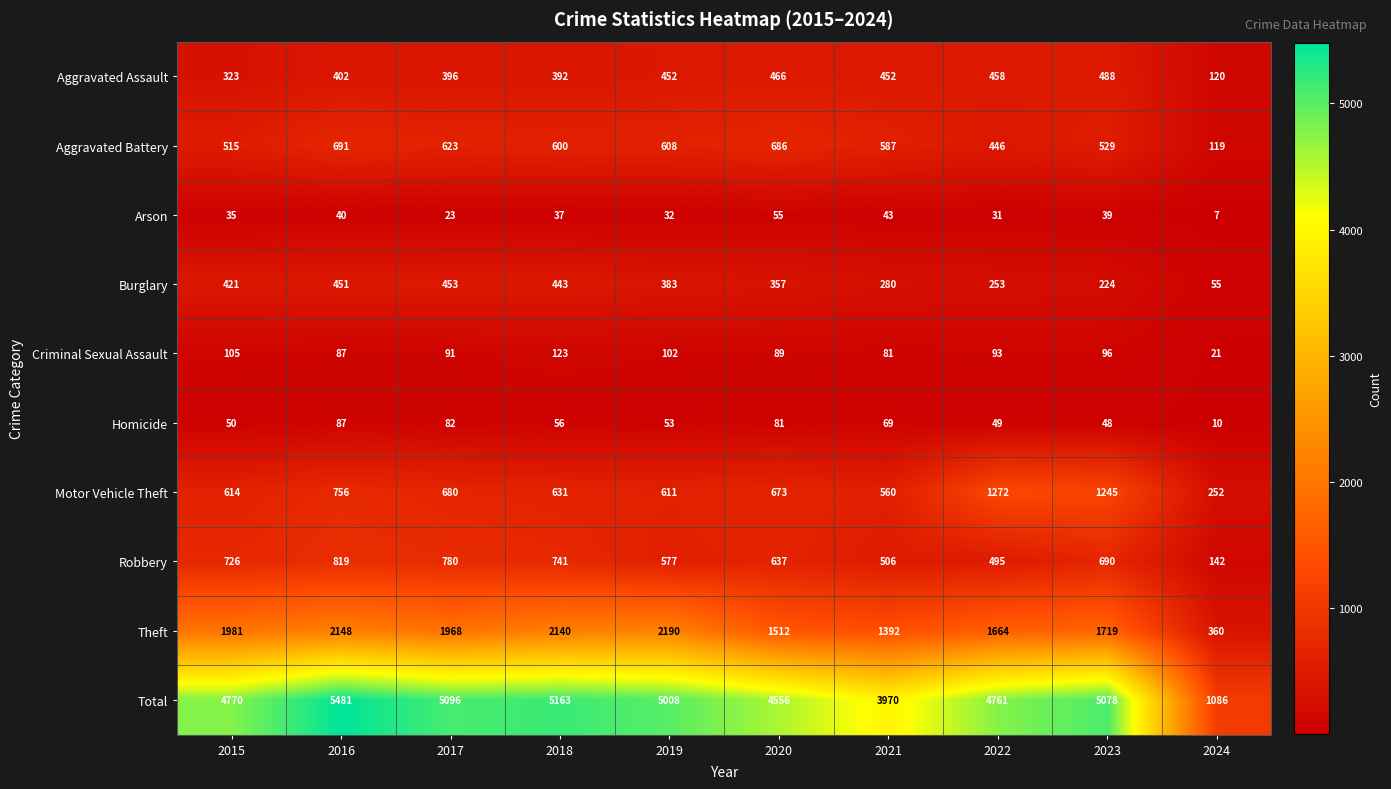

What is the difference between the maximum and minimum values in the Motor Vehicle Theft series?

1020